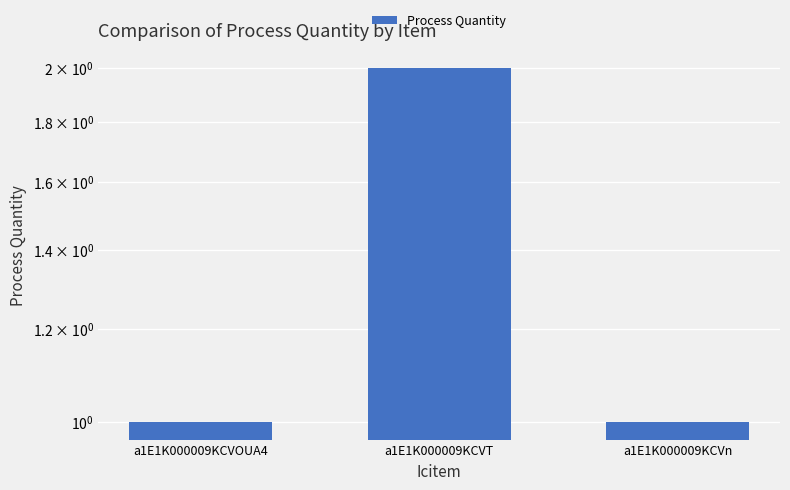

Reading left to right, list all the values displayed in this chart.

a1E1K000009KCVOUA4=1	a1E1K000009KCVT=2	a1E1K000009KCVn=1